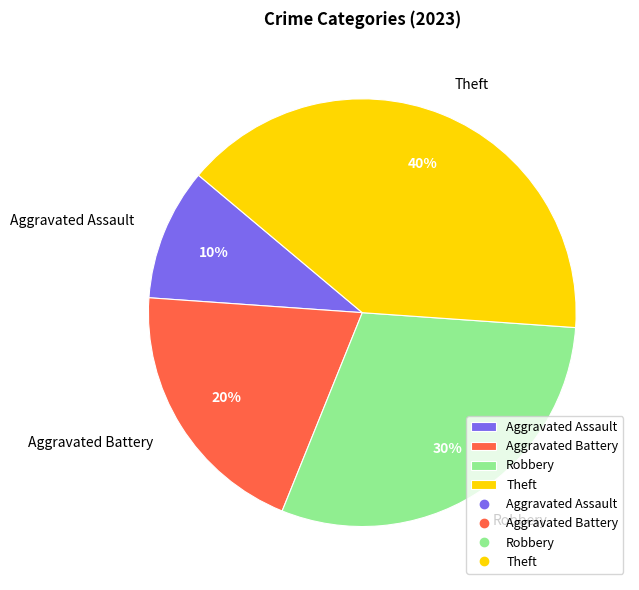

The Theft slice represents 46% of the pie. True or false?

False